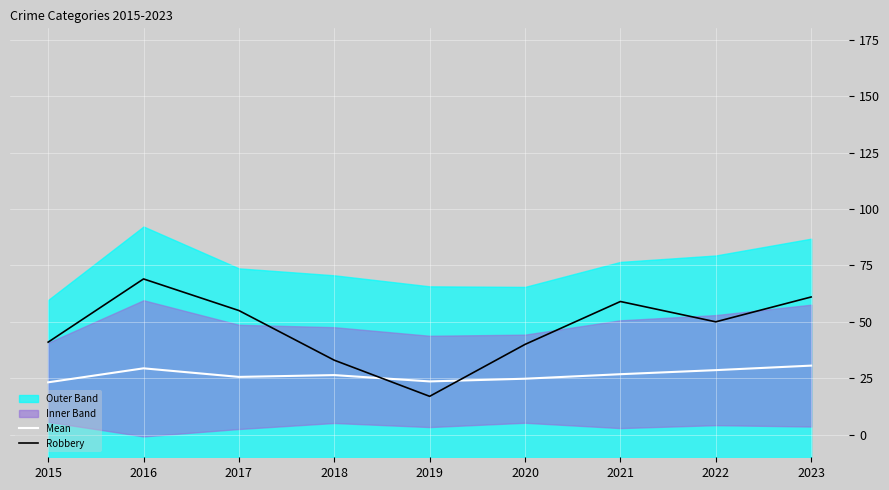

How many intersections are there between Robbery and Mean?

2